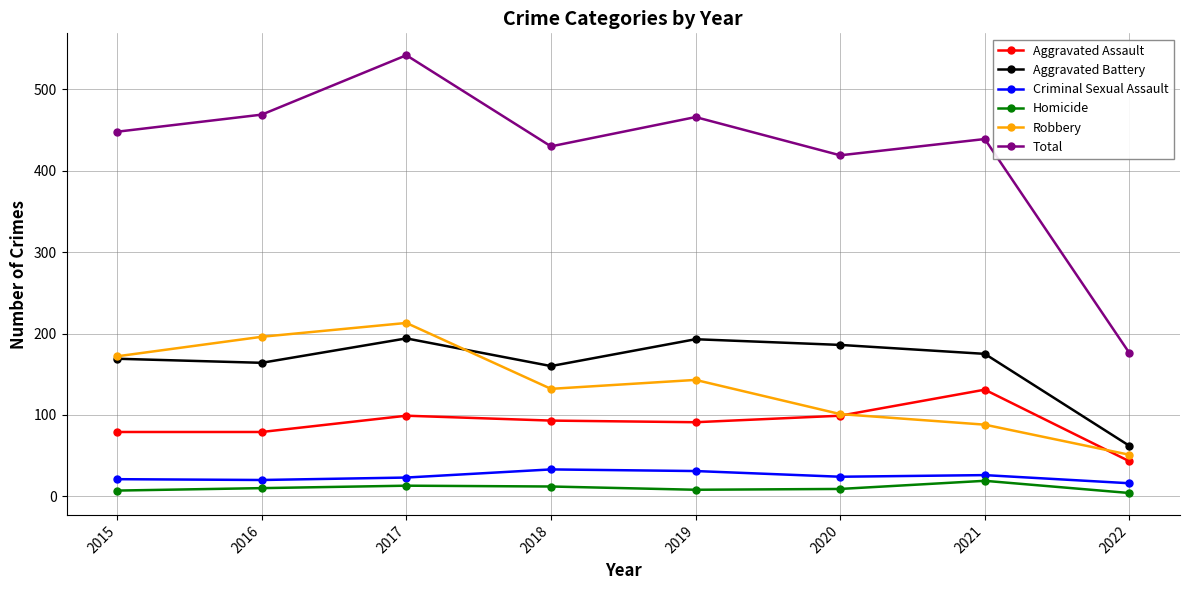

Does the chart display data point markers on the line(s)?

Yes